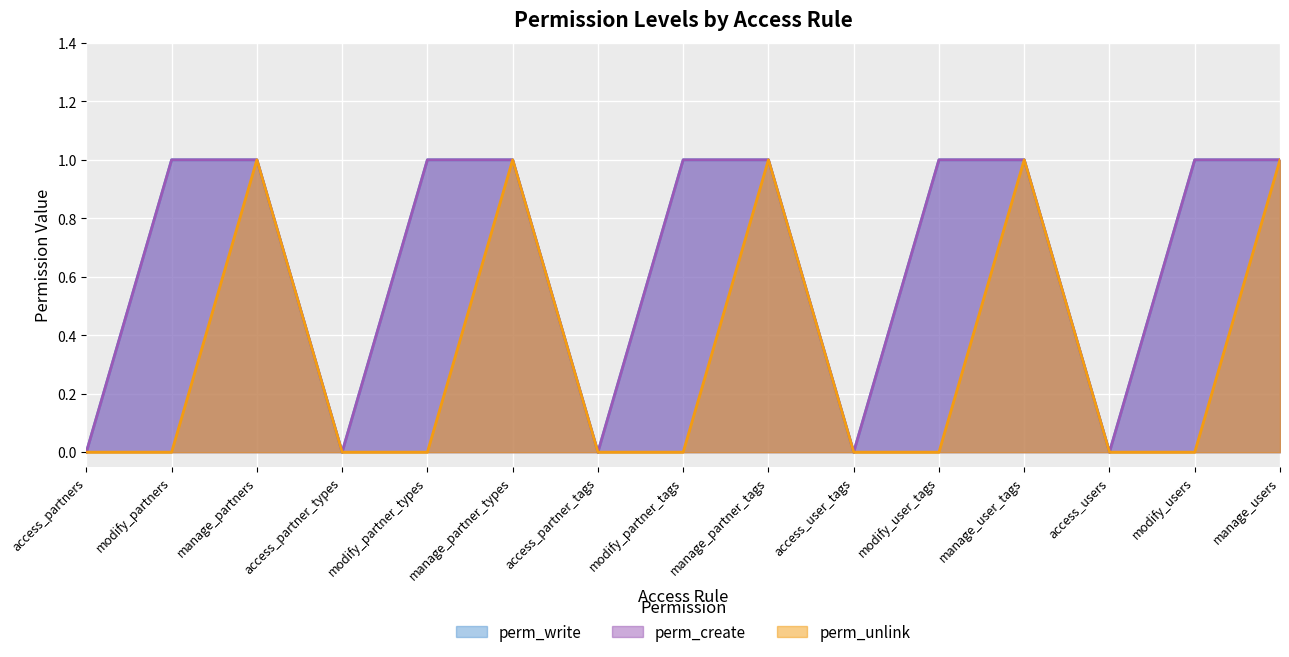

The perm_write series shows -1 at access_partner_types. True or false?

False